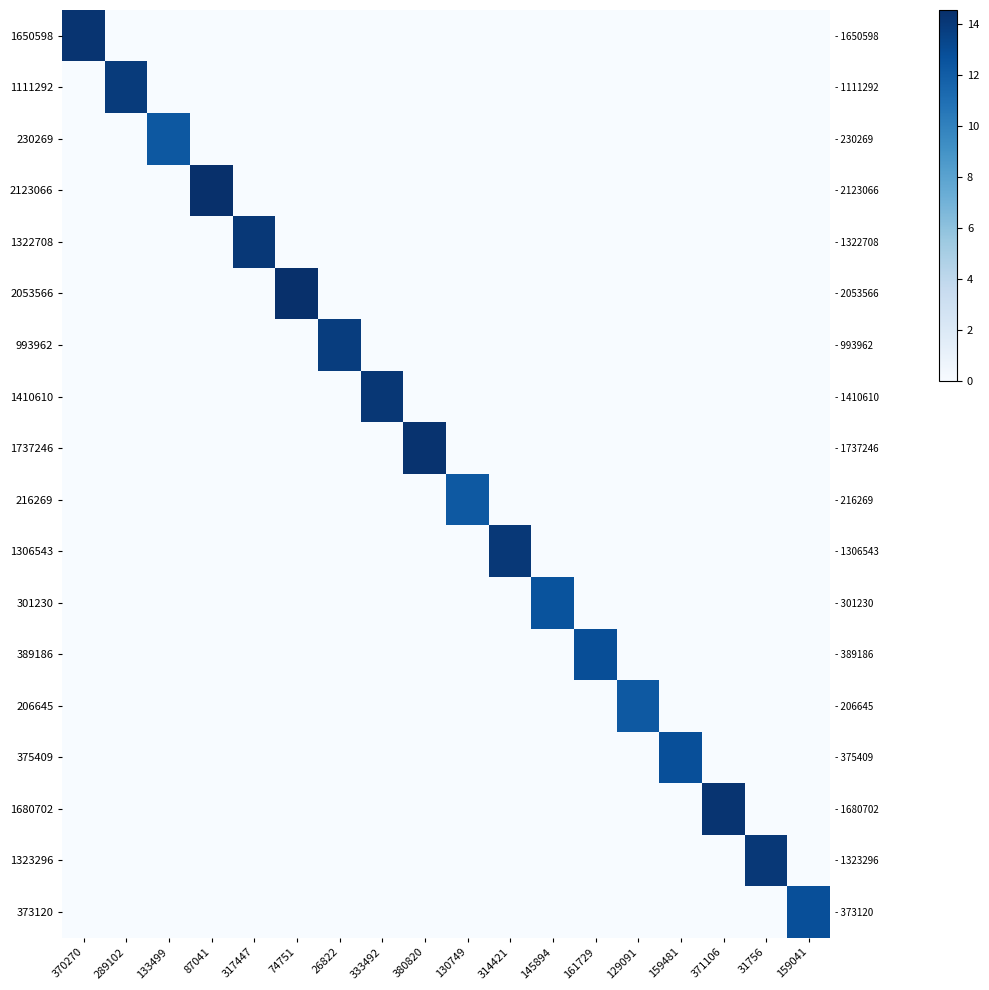

Rank the series by their maximum value, from highest to lowest.

2123066, 2053566, 1737246, 1680702, 1650598, 1410610, 1323296, 1322708, 1306543, 1111292, 993962, 389186, 375409, 373120, 301230, 230269, 216269, 206645